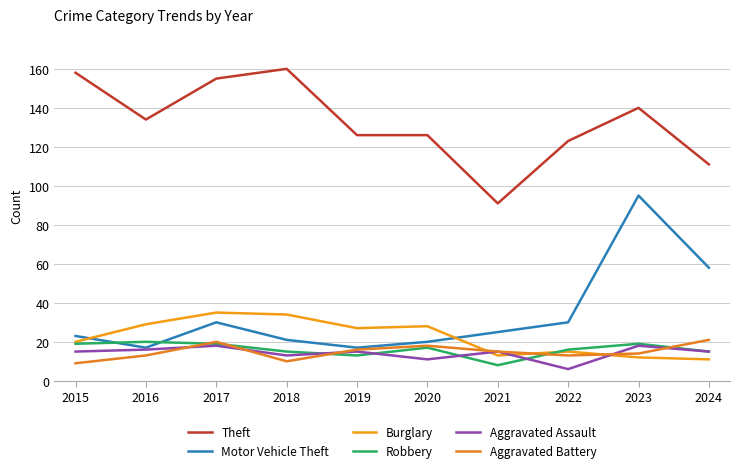

Reading right to left, extract all data points from this chart.

Theft: 111	140	123	91	126	126	160	155	134	158
Motor Vehicle Theft: 58	95	30	25	20	17	21	30	17	23
Burglary: 11	12	15	13	28	27	34	35	29	20
Robbery: 15	19	16	8	17	13	15	19	20	19
Aggravated Assault: 15	18	6	15	11	15	13	18	16	15
Aggravated Battery: 21	14	13	15	18	16	10	20	13	9